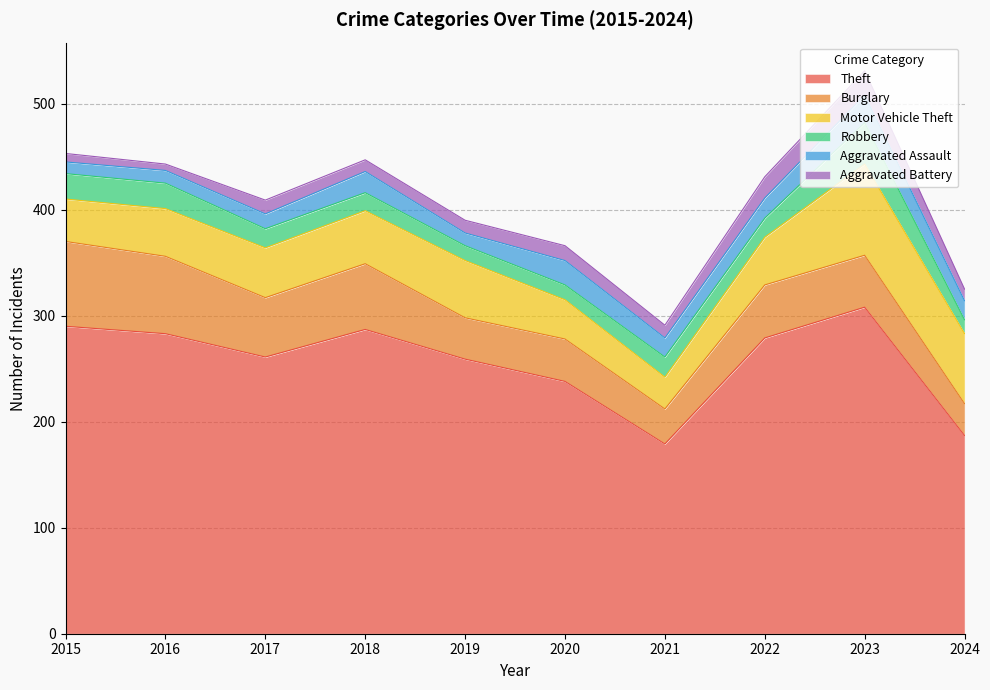

What is the value of the Aggravated Assault point at the 2nd from the left?

12